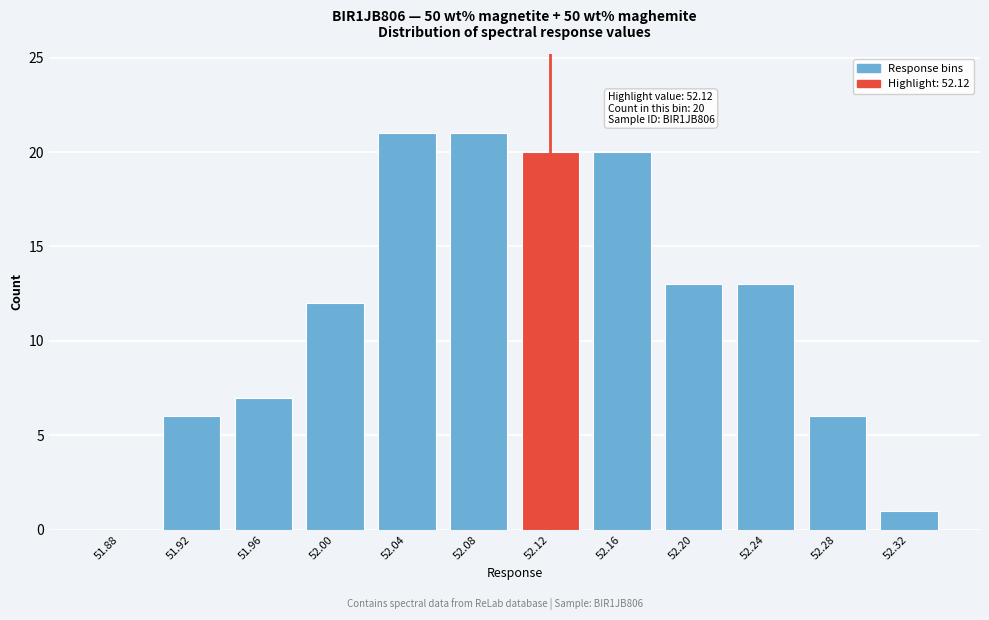

Reading left to right, what are all the values shown in this chart?

51.88=0	51.92=6	51.96=7	52.00=12	52.04=21	52.08=21	52.12=20	52.16=20	52.20=13	52.24=13	52.28=6	52.32=1